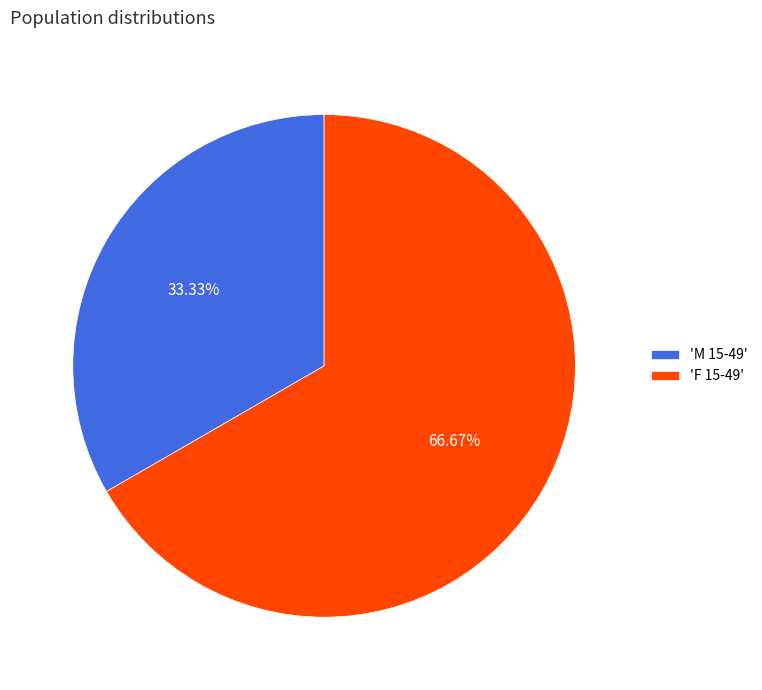

How many slices are in this pie chart?

2